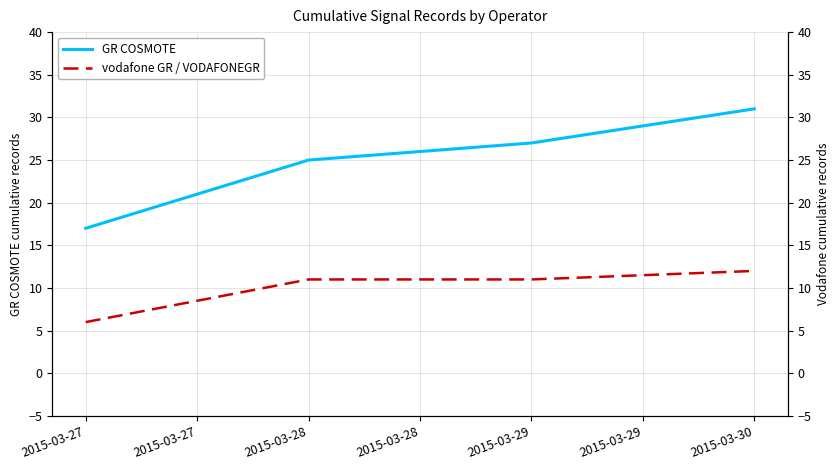

True or false: vodafone GR / VODAFONEGR and GR COSMOTE intersect in this chart.

False